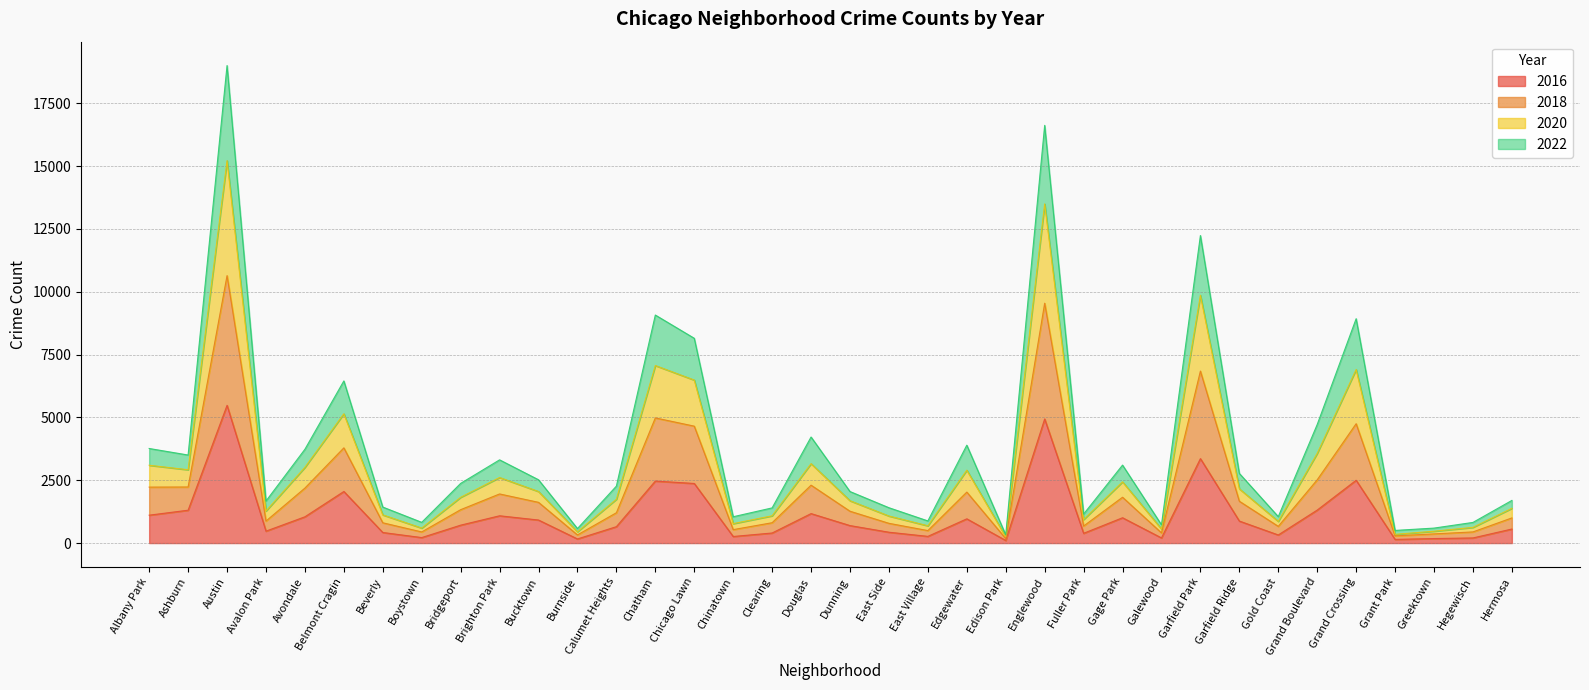

At which category is the sum across all series the highest?

Austin